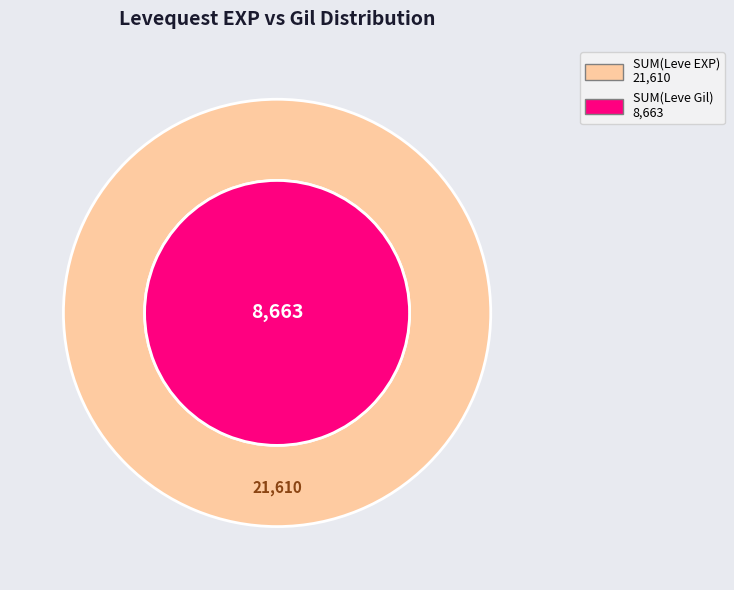

Rank the series by their average value, from lowest to highest.

Leve Gil, Leve EXP